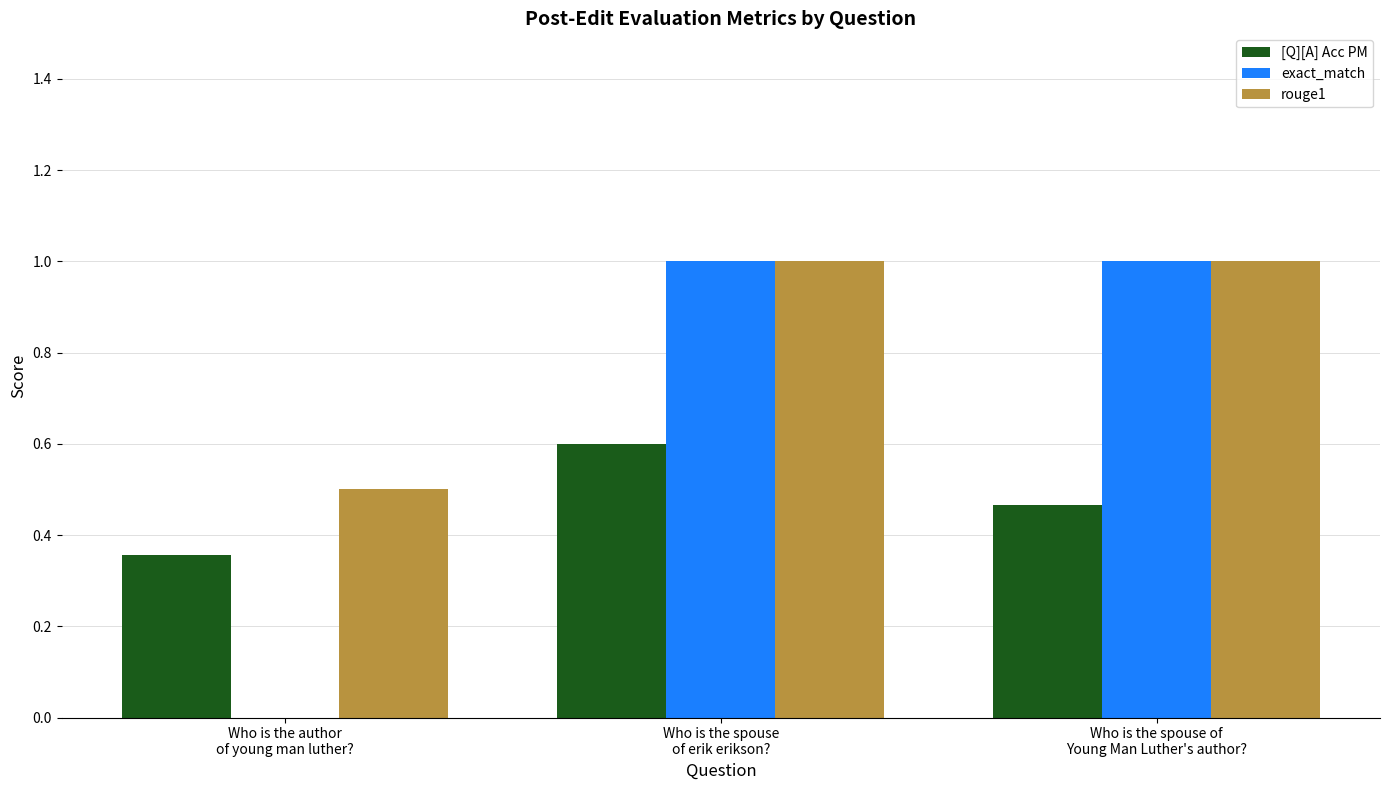

Which series has the largest total across all categories?

rouge1